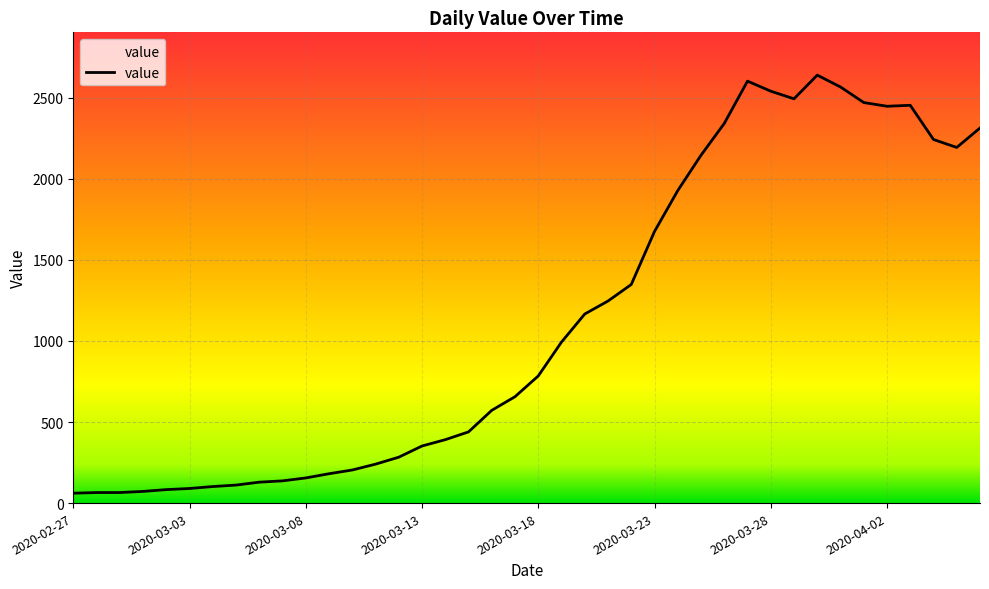

What is the maximum value shown in the chart?

2639